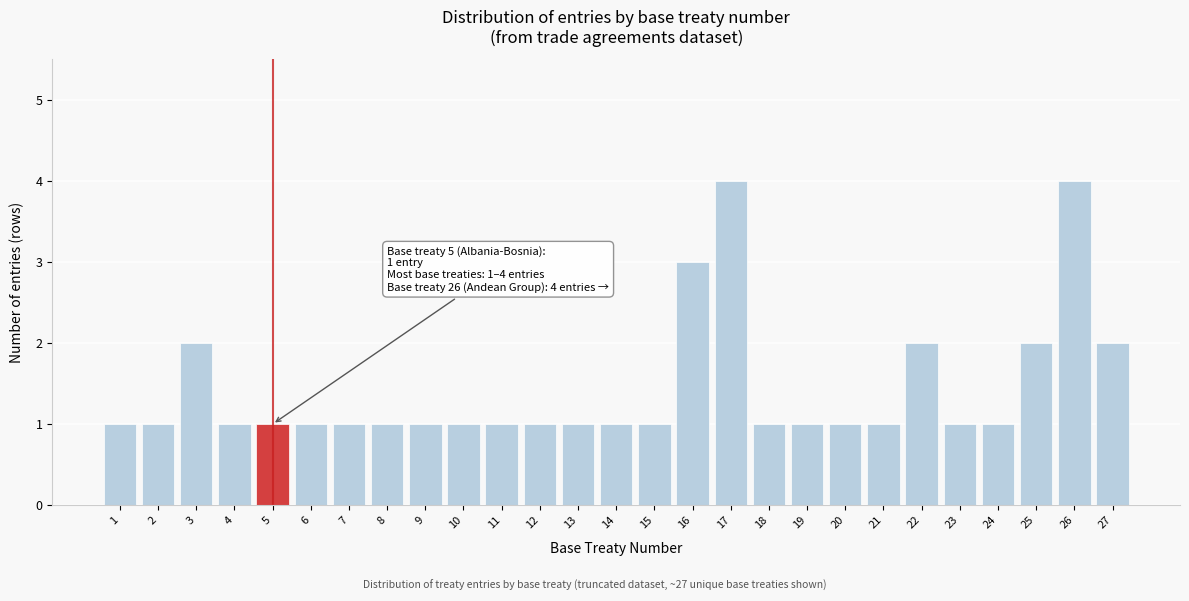

Reading right to left, transcribe all the data shown in this chart.

2	4	2	1	1	2	1	1	1	1	4	3	1	1	1	1	1	1	1	1	1	1	1	1	2	1	1